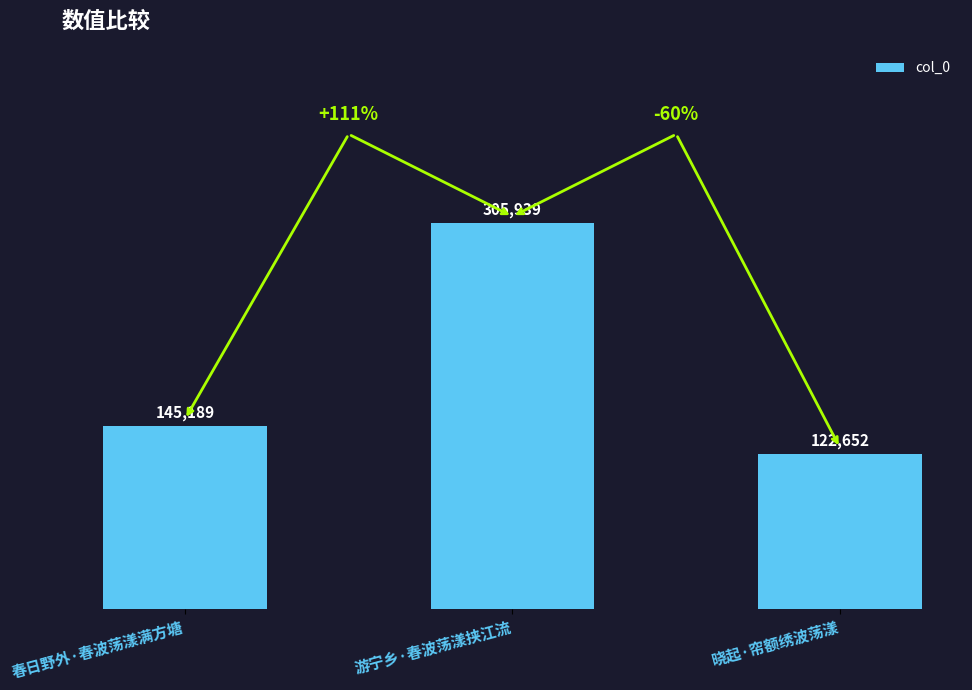

How many data points are less than 145189?

1